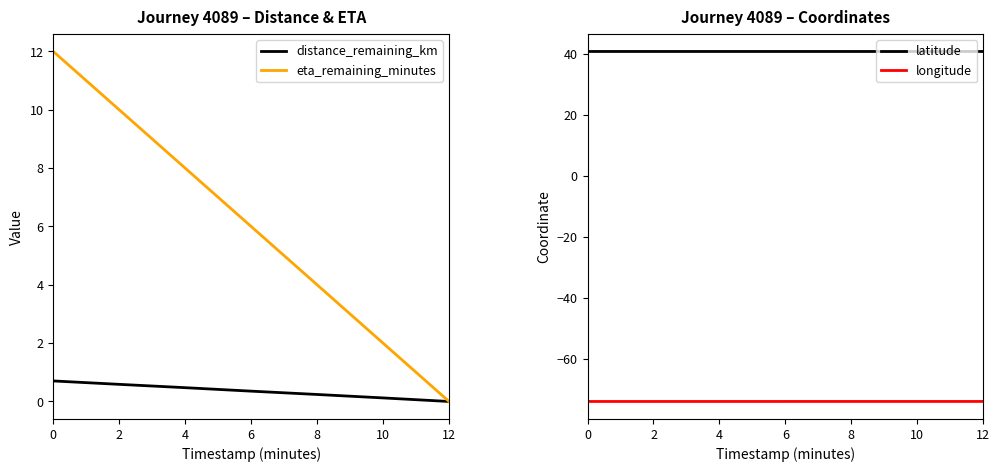

Reading left to right, list all the values displayed in this chart.

distance_remaining_km: 0=0.7	2=0.6	4=0.5	6=0.4	8=0.2	10=0.1	12=0.0
eta_remaining_minutes: 0=12.0	2=10.0	4=8.0	6=6.0	8=4.0	10=2.0	12=0.0
latitude: 0=40.7	2=40.7	4=40.7	6=40.7	8=40.7	10=40.7	12=40.7
longitude: 0=-74.0	2=-74.0	4=-74.0	6=-74.0	8=-74.0	10=-74.0	12=-74.0